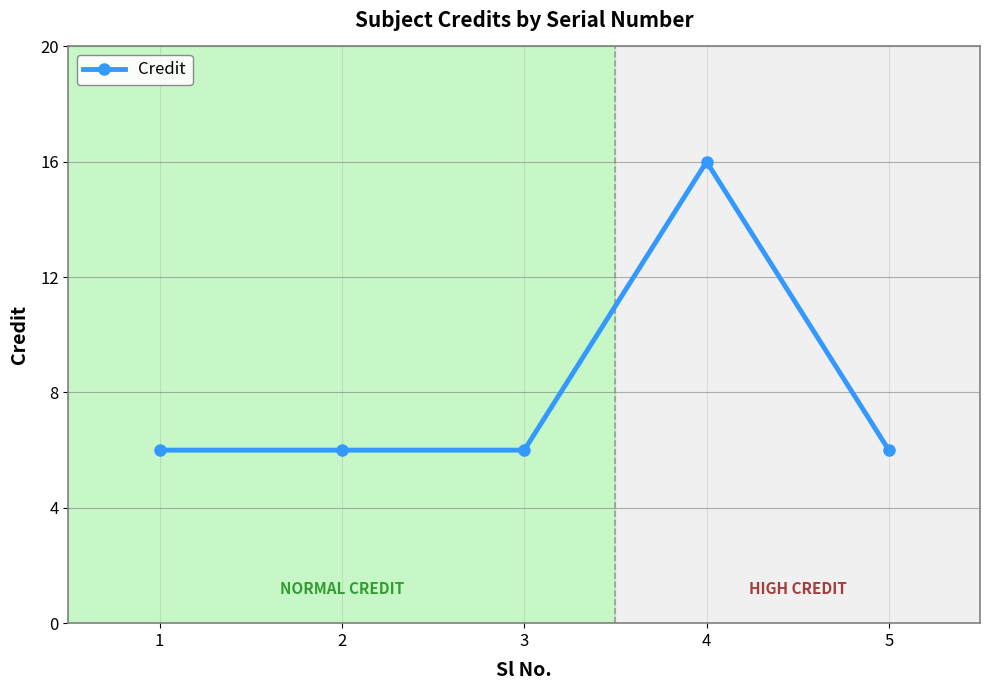

What is the value of the 5th point from the left?

6